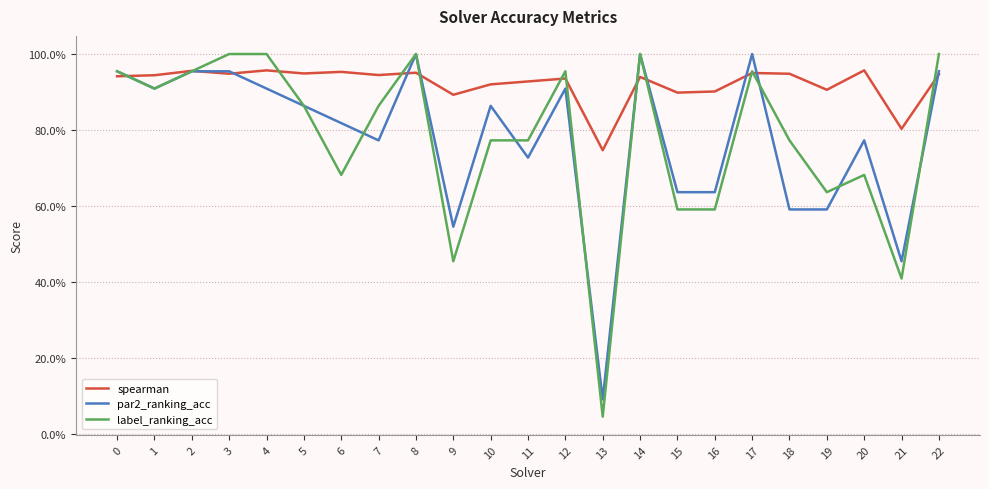

True or false: label_ranking_acc has more than 2 interior local peaks.

True